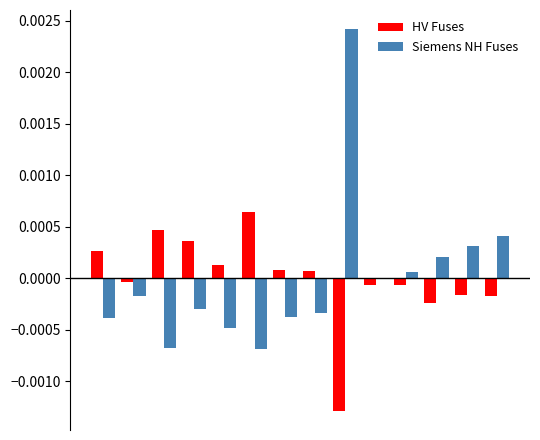

Rank the series by their average value, from lowest to highest.

HV Fuses, Siemens NH Fuses